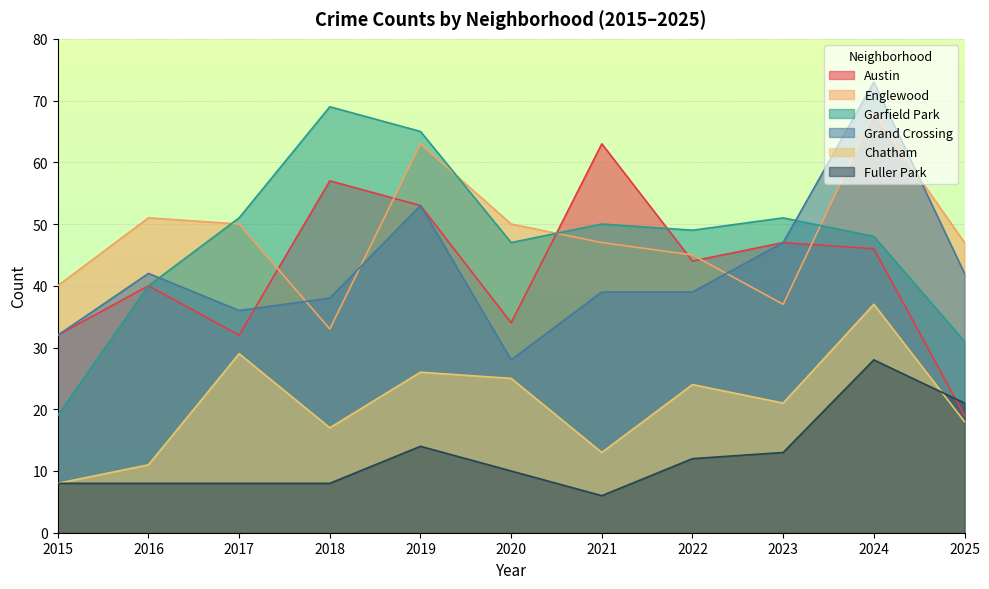

The value of Fuller Park at 2016 is 4. True or false?

False